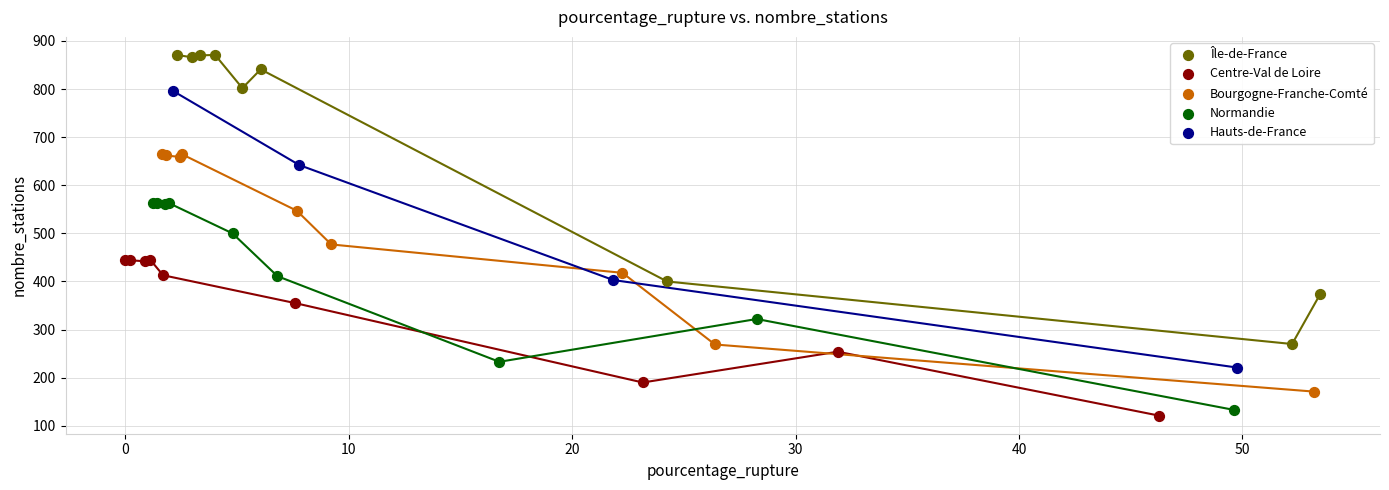

Which series contains the highest Y value?

Île-de-France